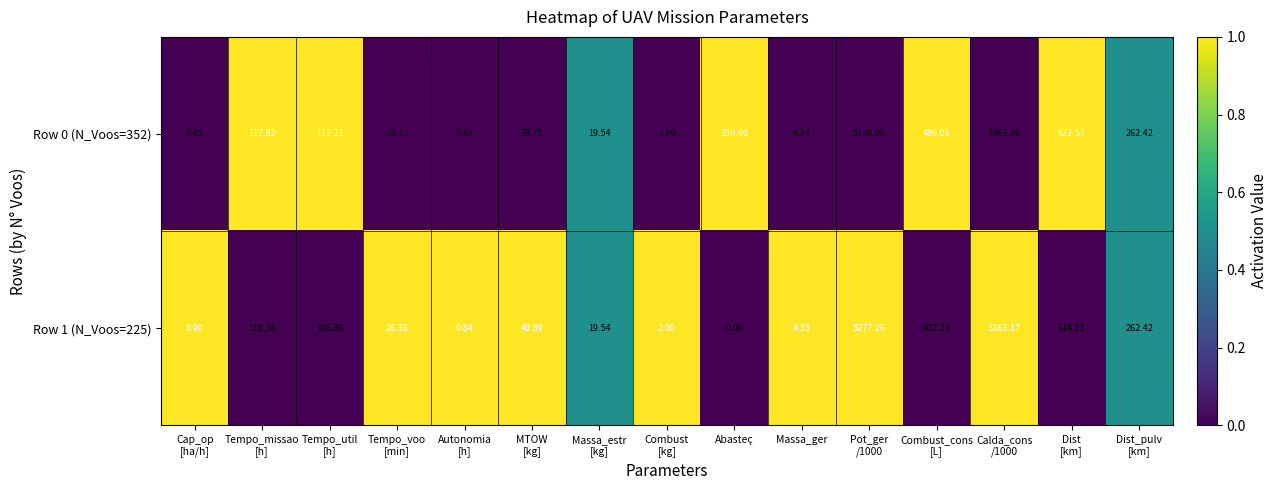

Which category has the lowest value across all series?

Abasteç